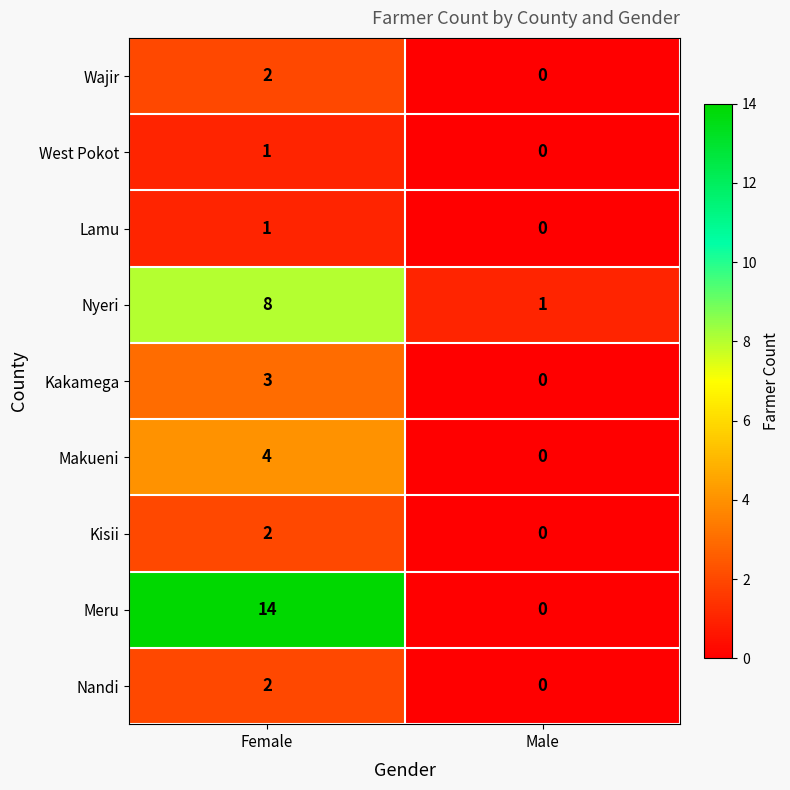

Which series has the largest range (max minus min)?

Meru